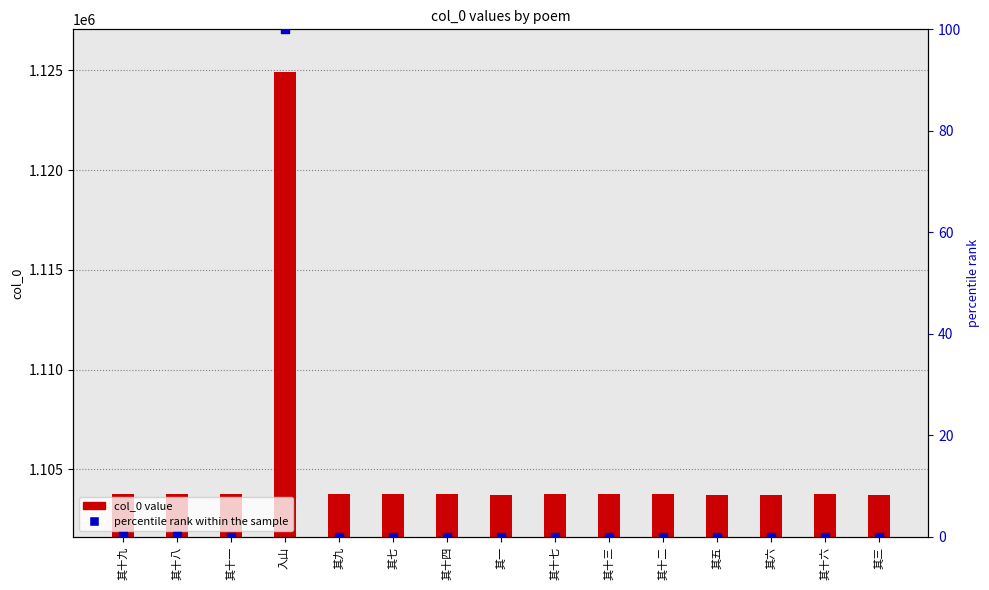

What is the total value across all series at 其十一?

1103750.0